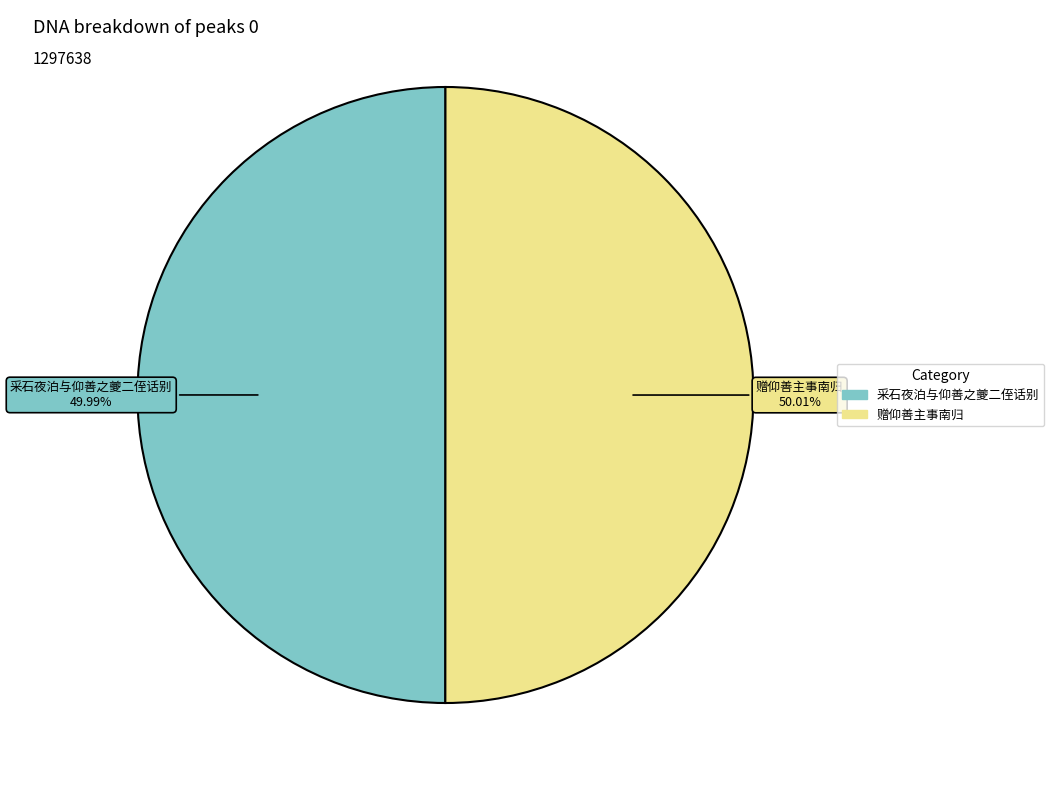

Count the number of slices in the pie.

2